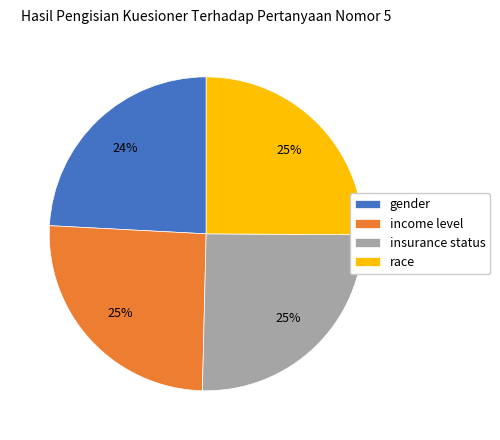

How many segments does this pie chart have?

4